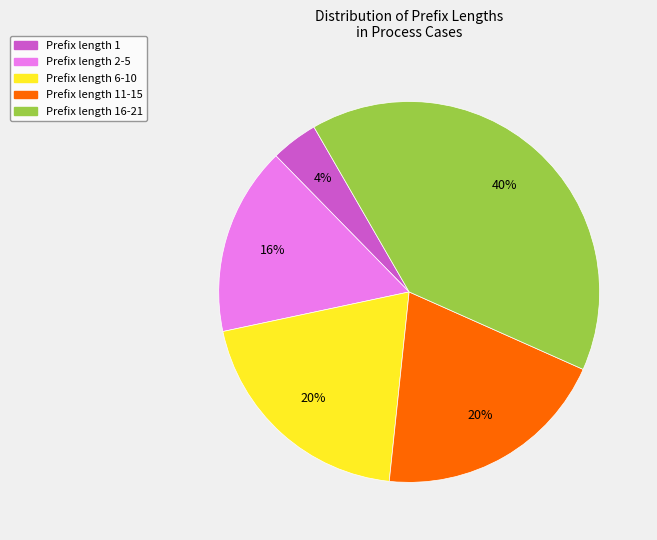

To the nearest percent, what is the difference between the largest and smallest slice percentages?

36%